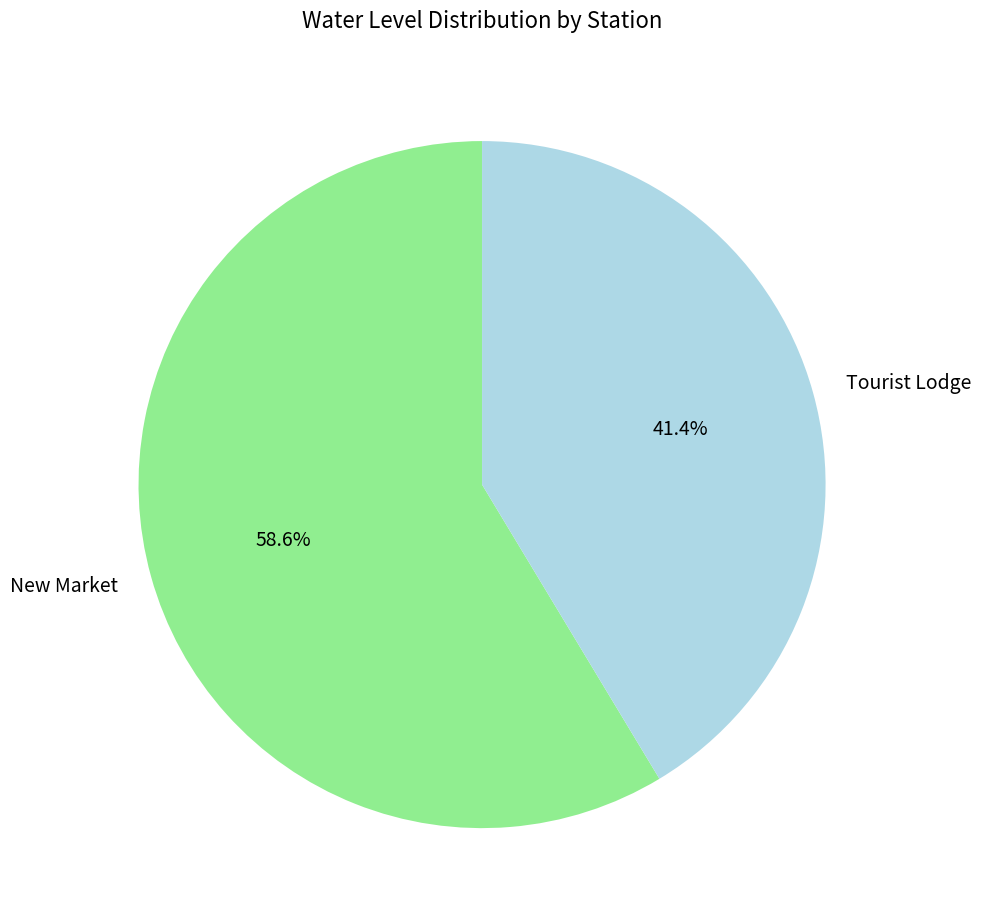

What percentage do Tourist Lodge and New Market together represent?

100.0%